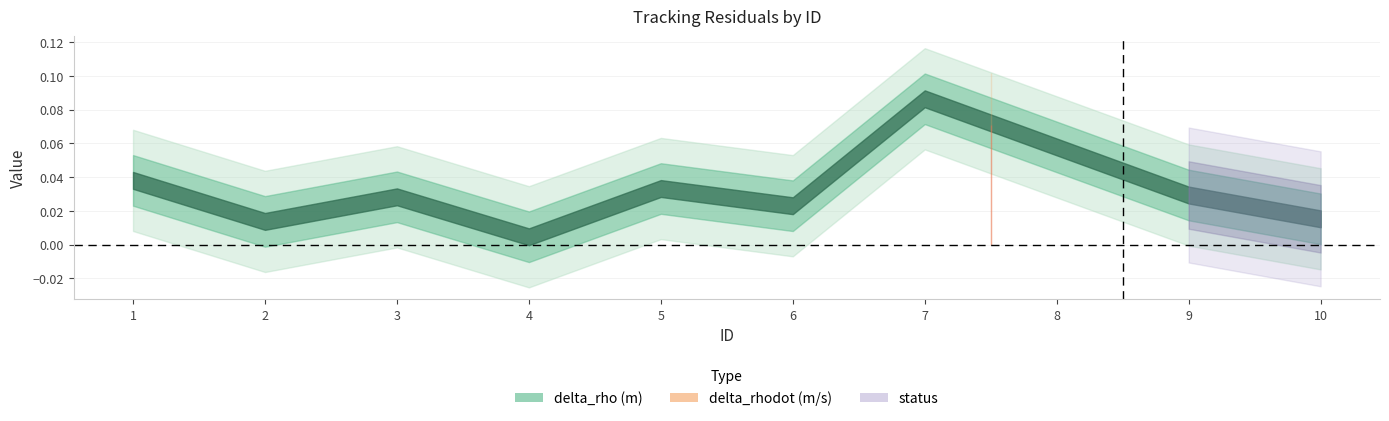

Rank the categories by delta_rhodot (m/s) value from highest to lowest.

8, 7, 1, 5, 9, 3, 6, 10, 2, 4